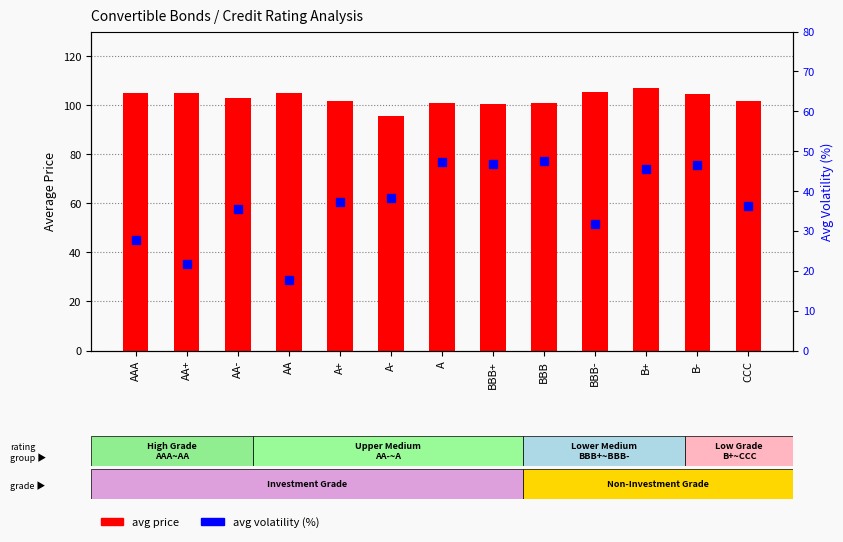

Reading right to left, transcribe all the data shown in this chart.

avg price: CCC=101.9	B-=104.6	B+=107.1	BBB-=105.3	BBB=101.0	BBB+=100.3	A=100.8	A-=95.4	A+=101.7	AA=105.0	AA-=103.1	AA+=104.9	AAA=104.9
avg volatility: CCC=36.3	B-=46.5	B+=45.6	BBB-=31.8	BBB=47.6	BBB+=46.8	A=47.2	A-=38.3	A+=37.2	AA=17.7	AA-=35.5	AA+=21.6	AAA=27.7